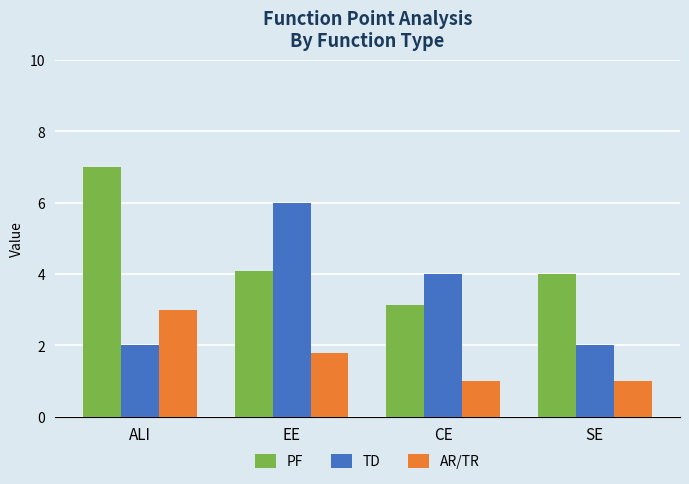

What is the maximum value for AR/TR?

3.0